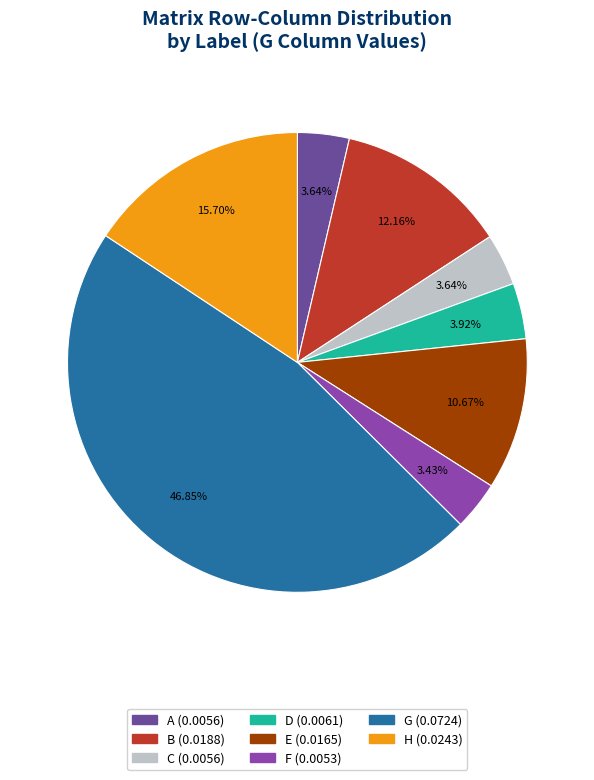

Is D the majority of the pie?

No